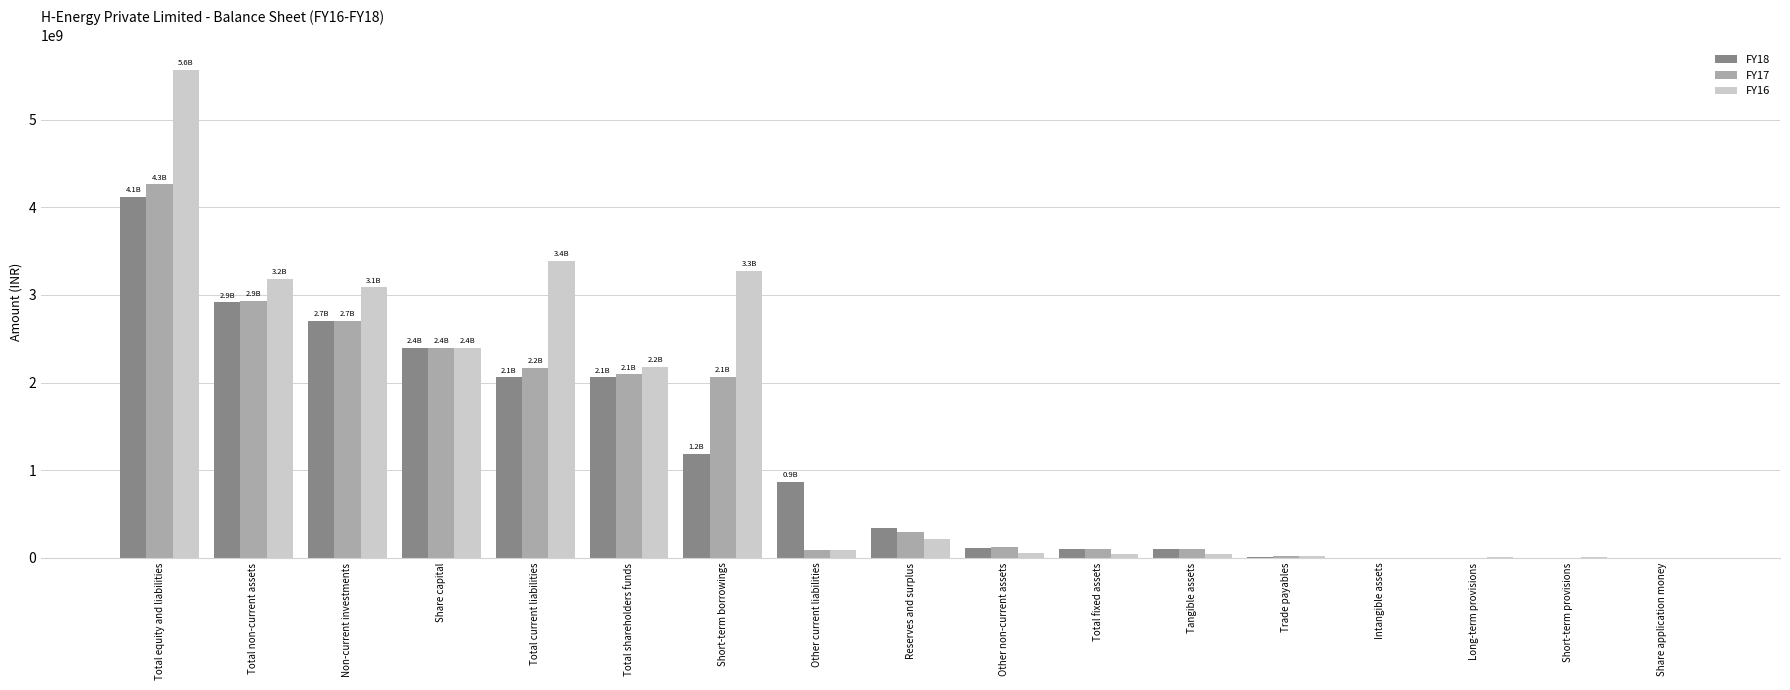

The FY17 series shows 3542269736 at Non-current investments. True or false?

False